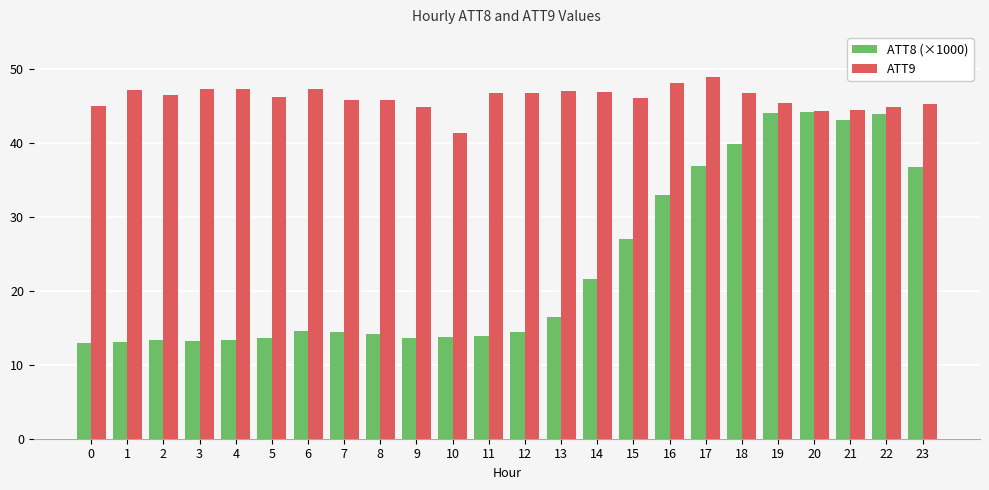

What is the smallest value displayed?

12.9